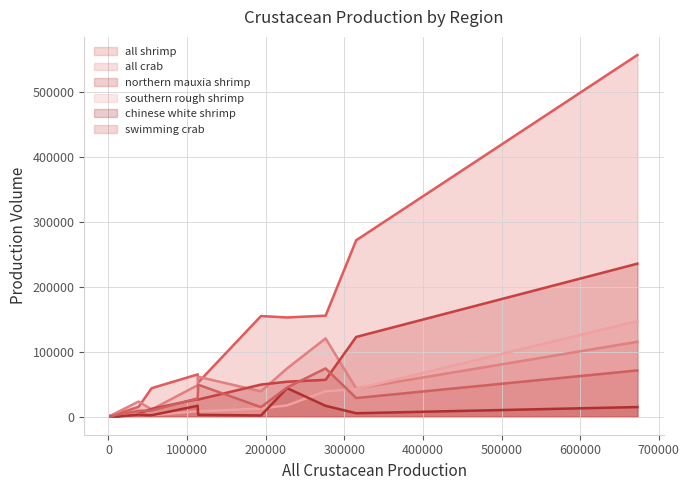

Which series has the largest total across all categories?

all shrimp